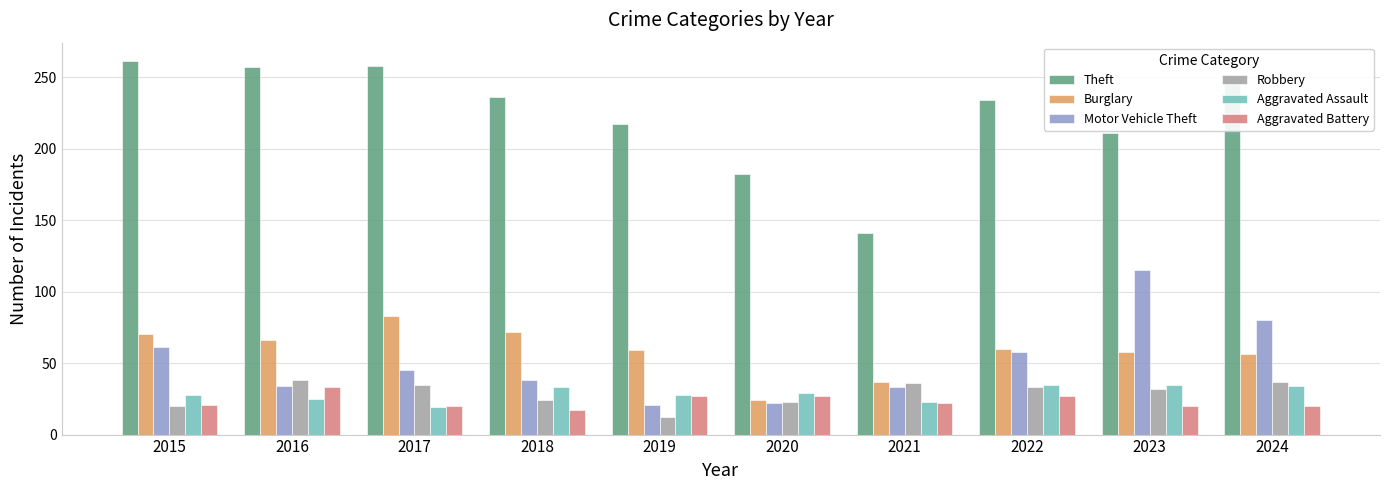

At which label is Motor Vehicle Theft closest to 68?

2015